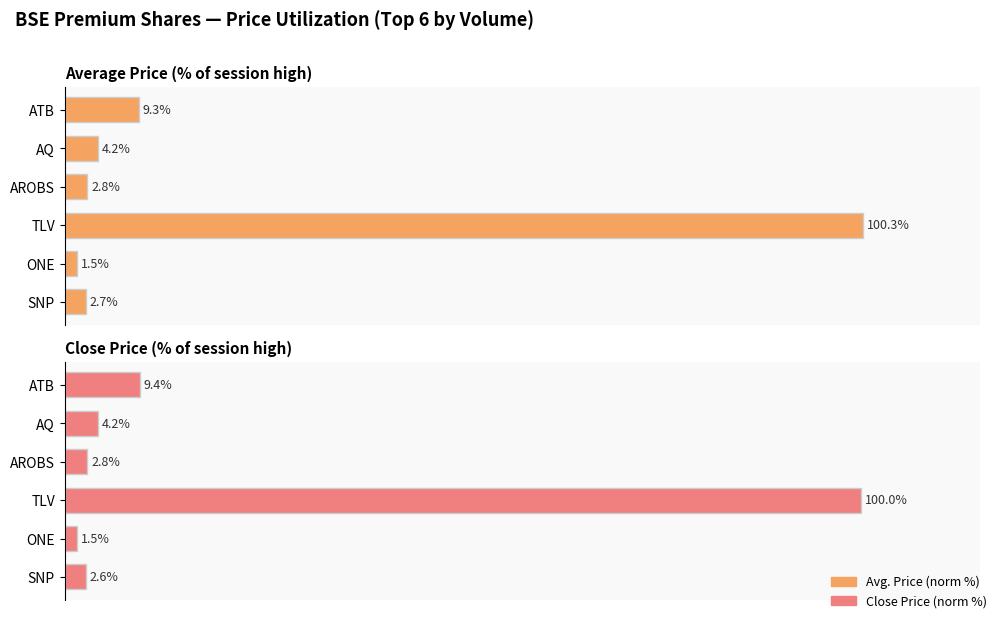

Reading left to right, transcribe all the data shown in this chart.

Avg. Price (norm %): 2.7	1.5	100.3	2.8	4.2	9.3
Close Price (norm %): 2.6	1.5	100.0	2.8	4.2	9.4